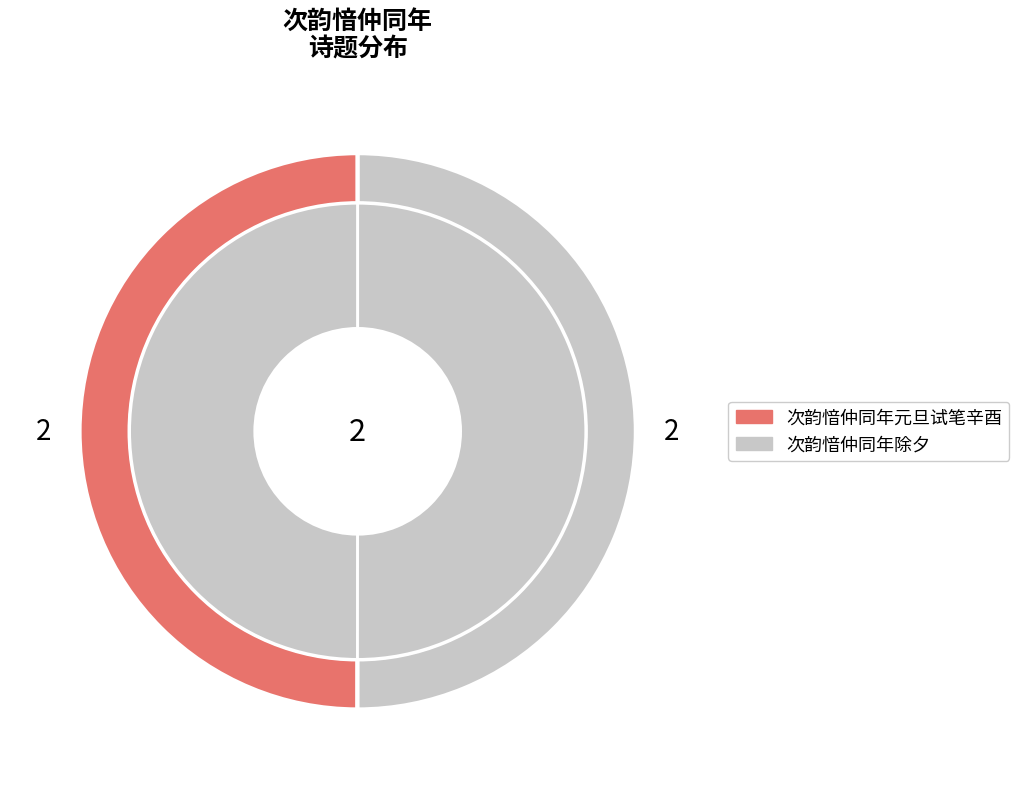

Does any single category account for the majority?

Yes